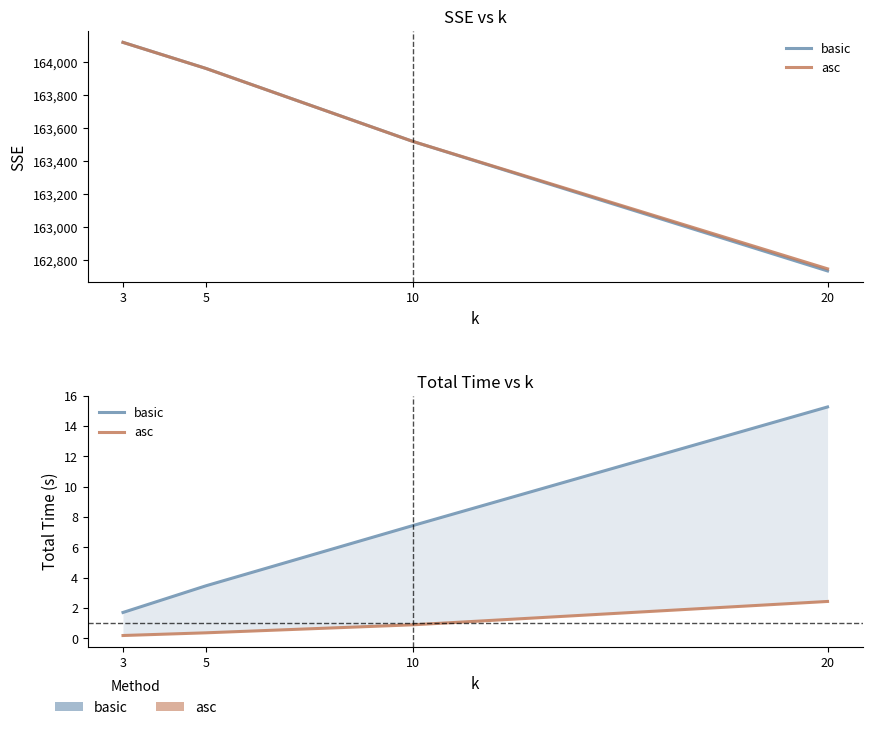

At which category is the sum across all series the highest?

20